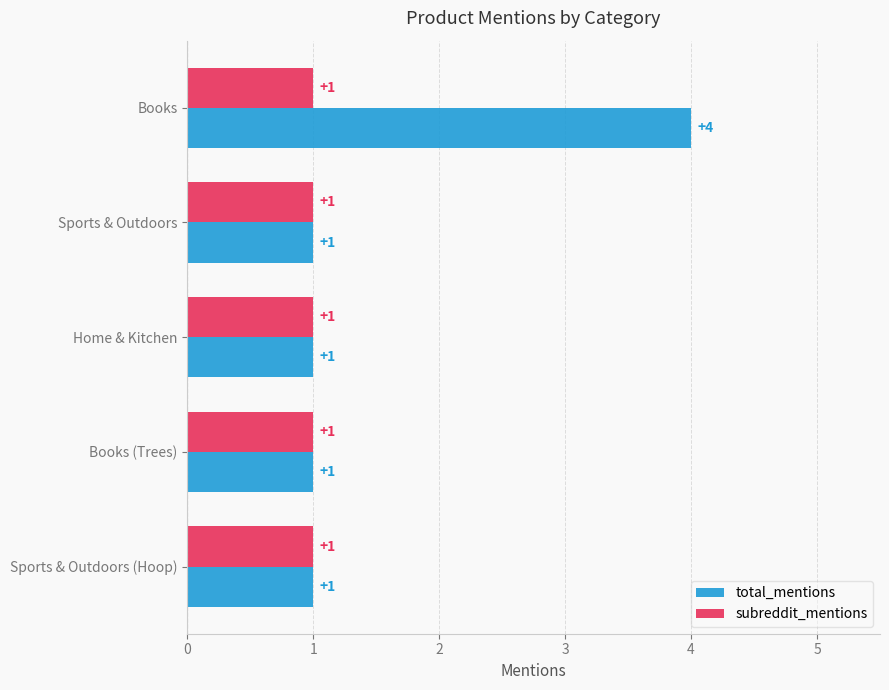

The subreddit_mentions series shows 0 at Books. True or false?

False